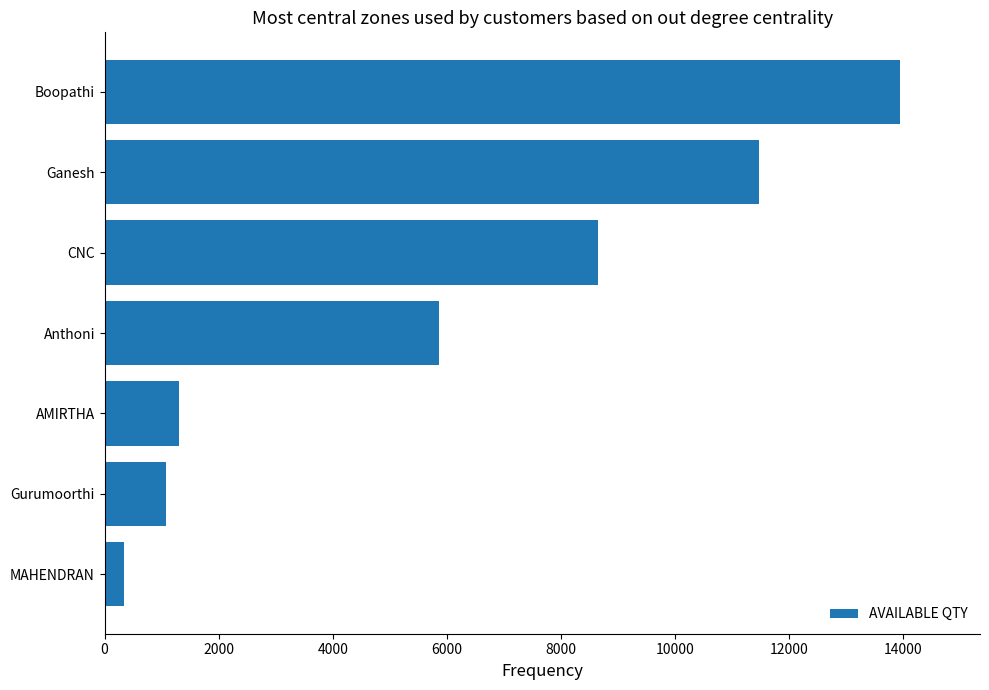

Is it true that the value at MAHENDRAN is 346?

True